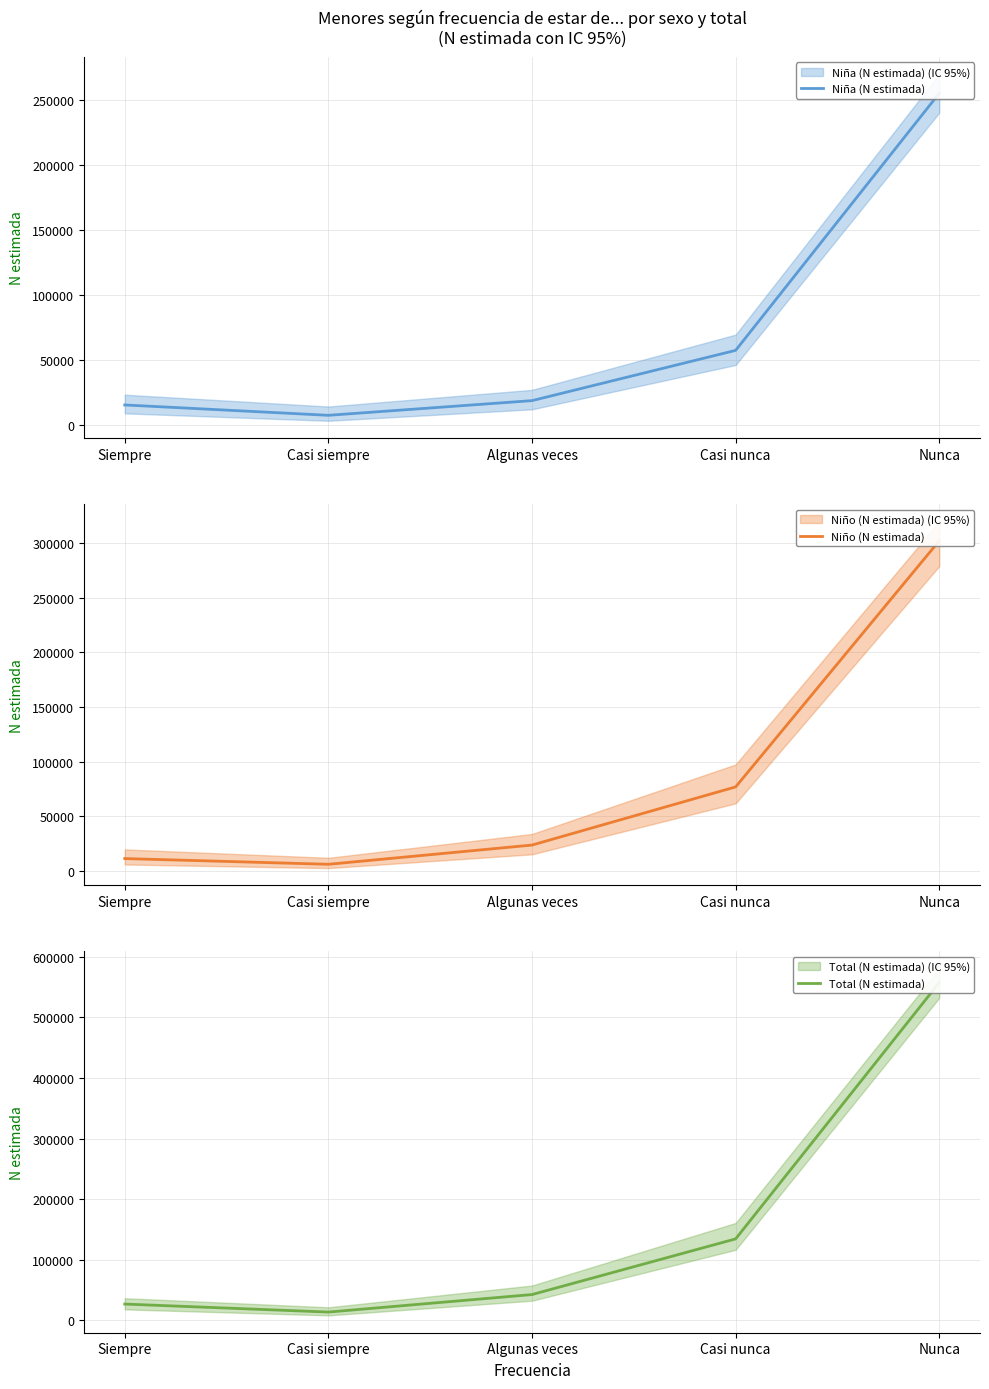

What is the total value across all series at Nunca?

1114742